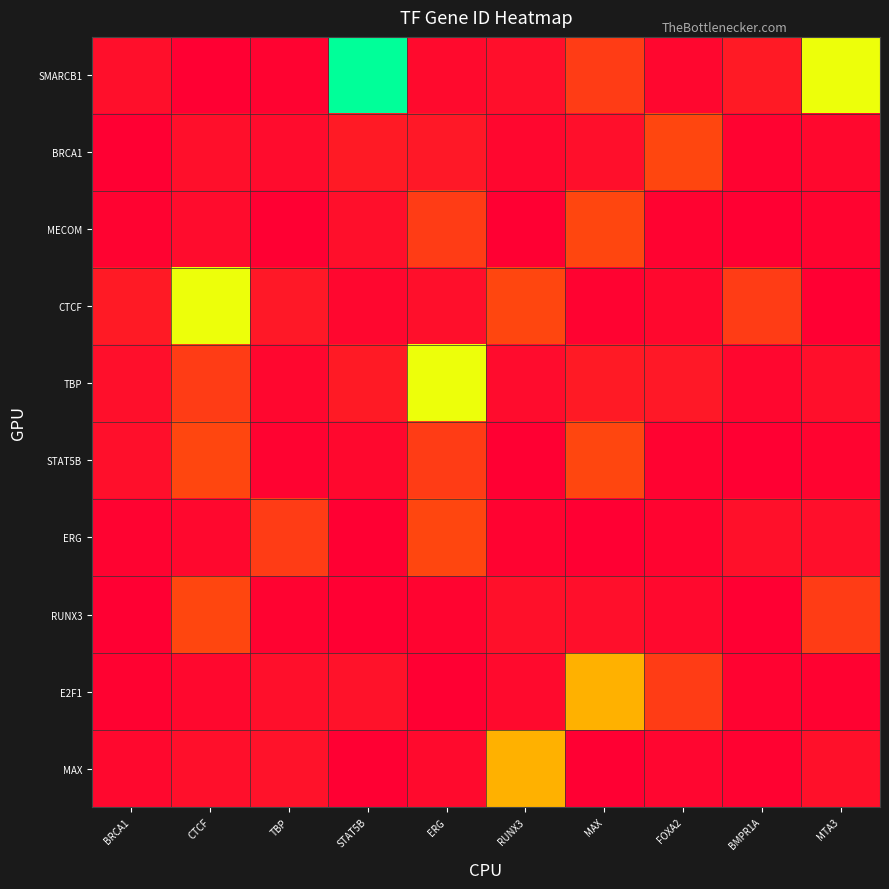

What is the maximum value shown in the chart?

1.0